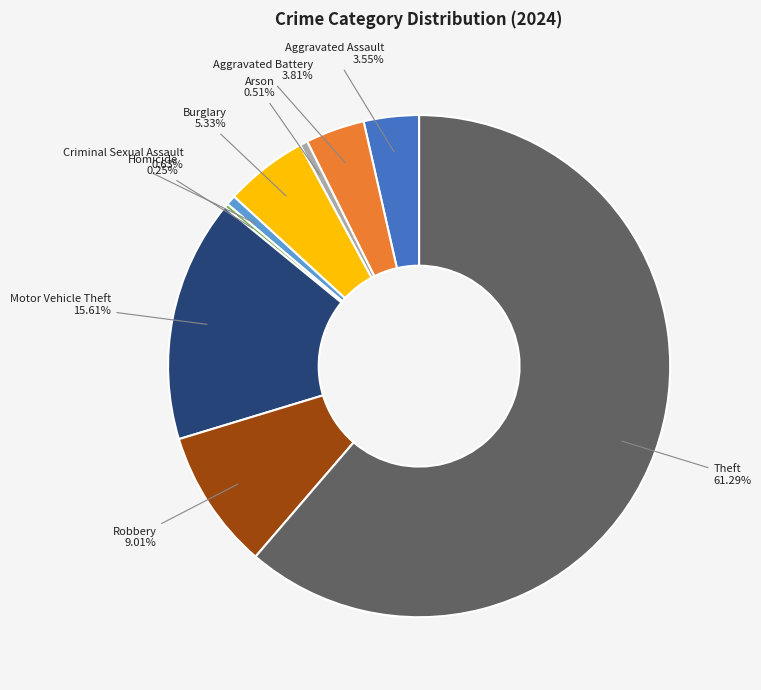

Does any single category account for the majority?

Yes